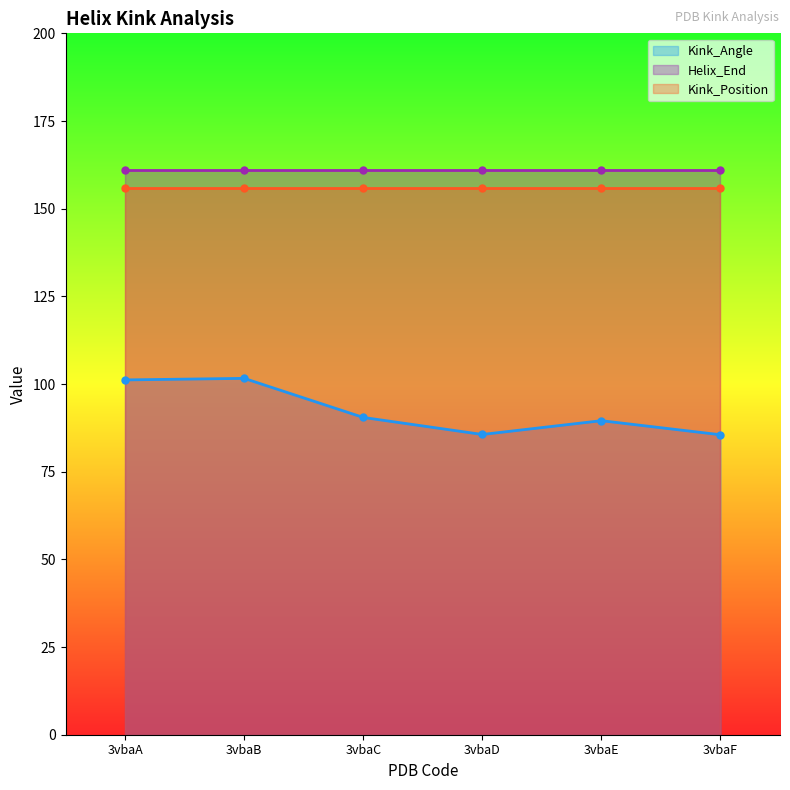

Count the number of data series in this chart.

3